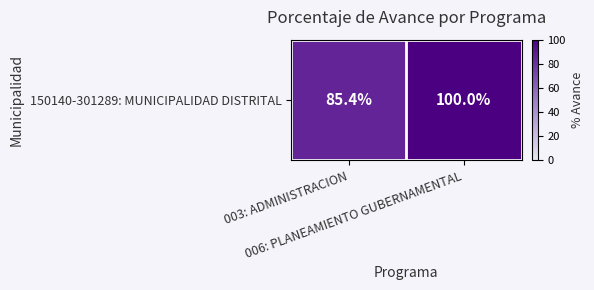

Where is the data nearest to the value 92?

003: ADMINISTRACION